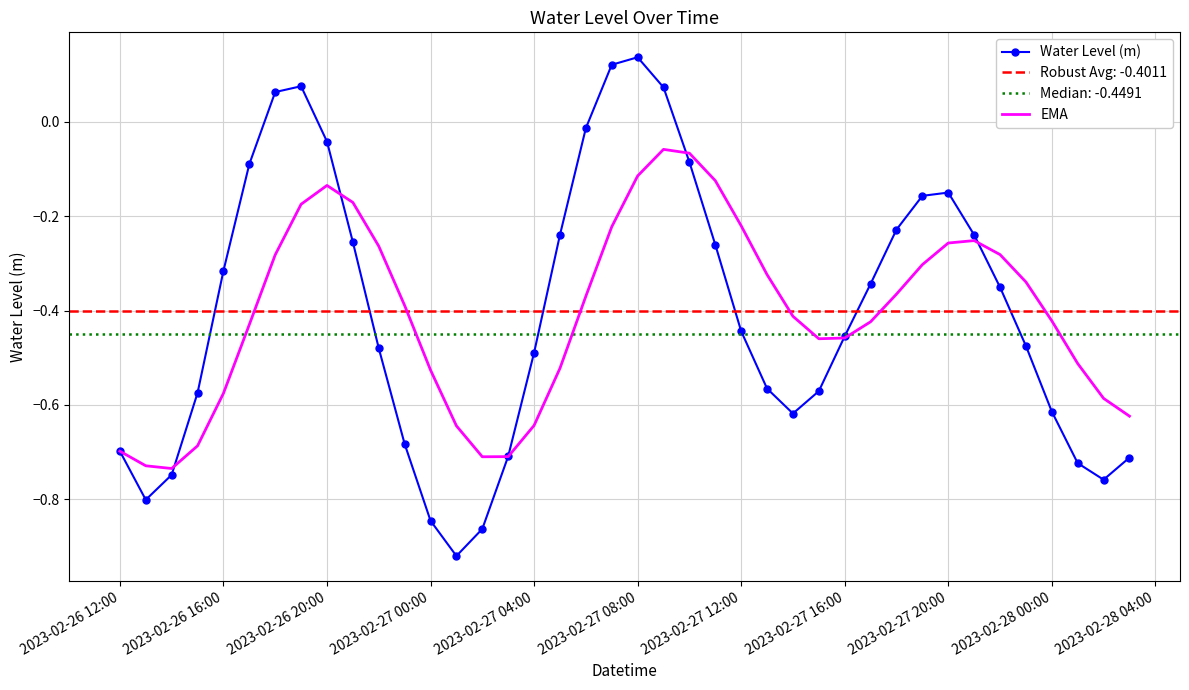

Is it true that EMA equals -0.1 at 2023-02-27 12:00?

False